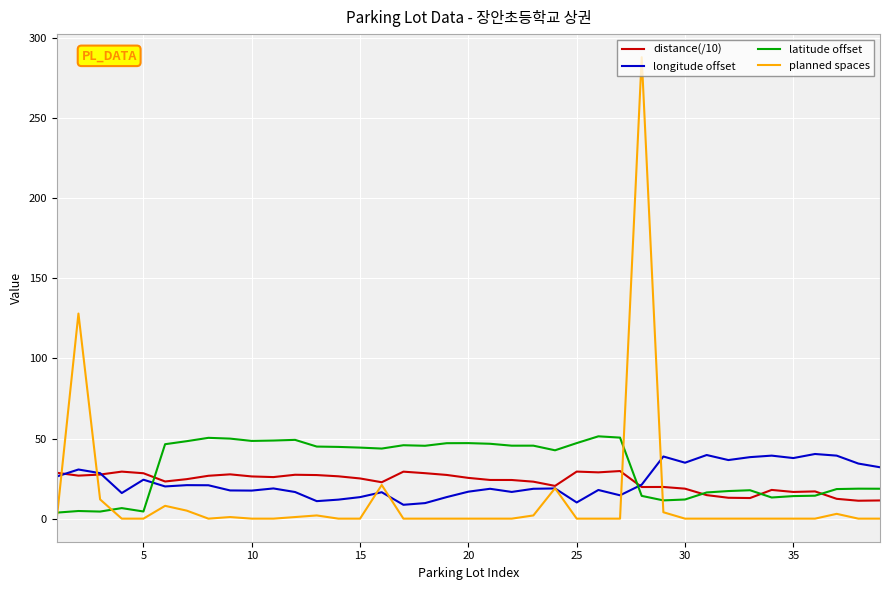

Which series has the largest range (max minus min)?

planned spaces